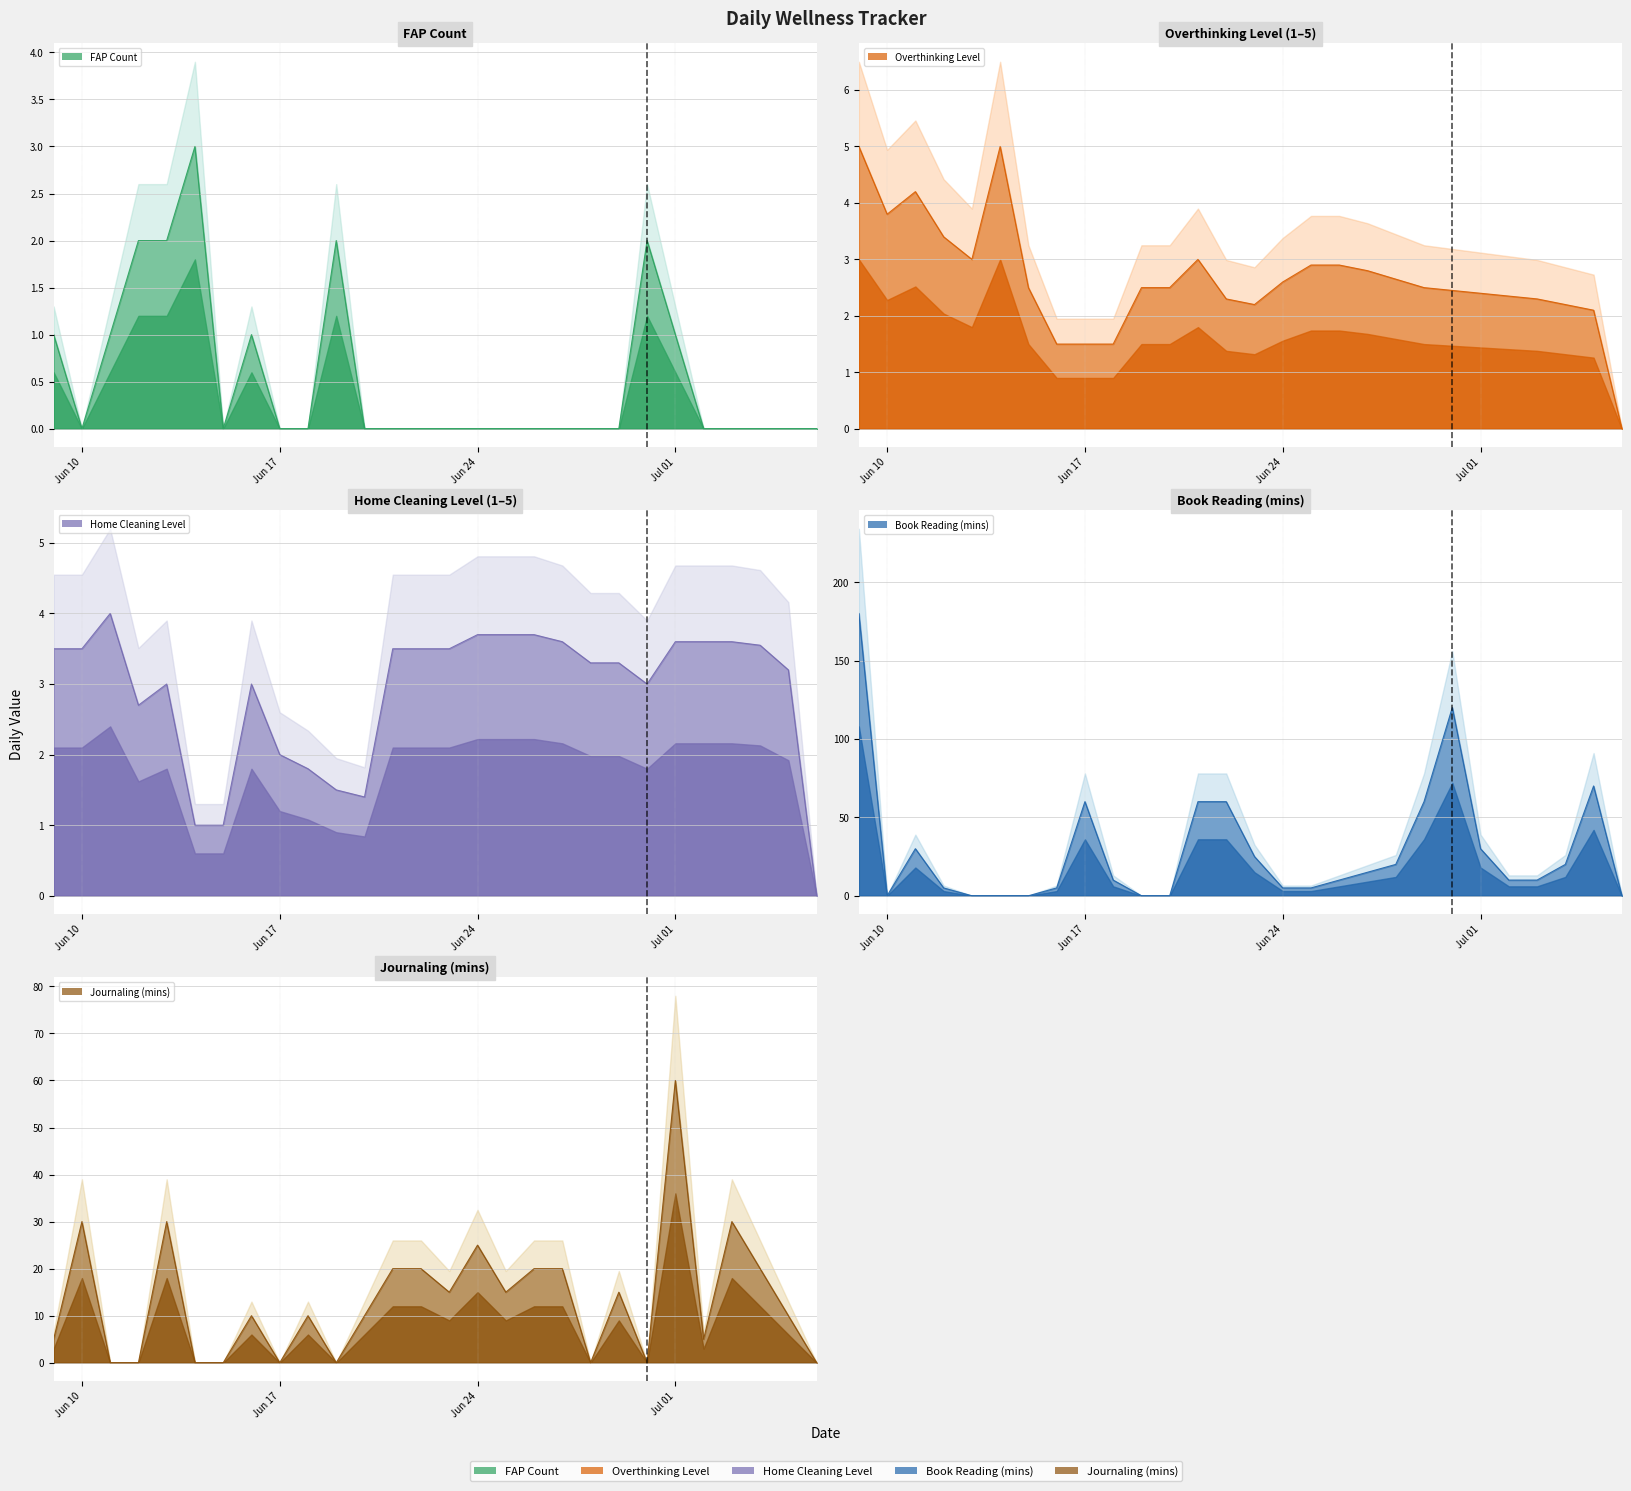

Between 2025-06-11 and 2025-07-01, which is larger?

2025-06-11